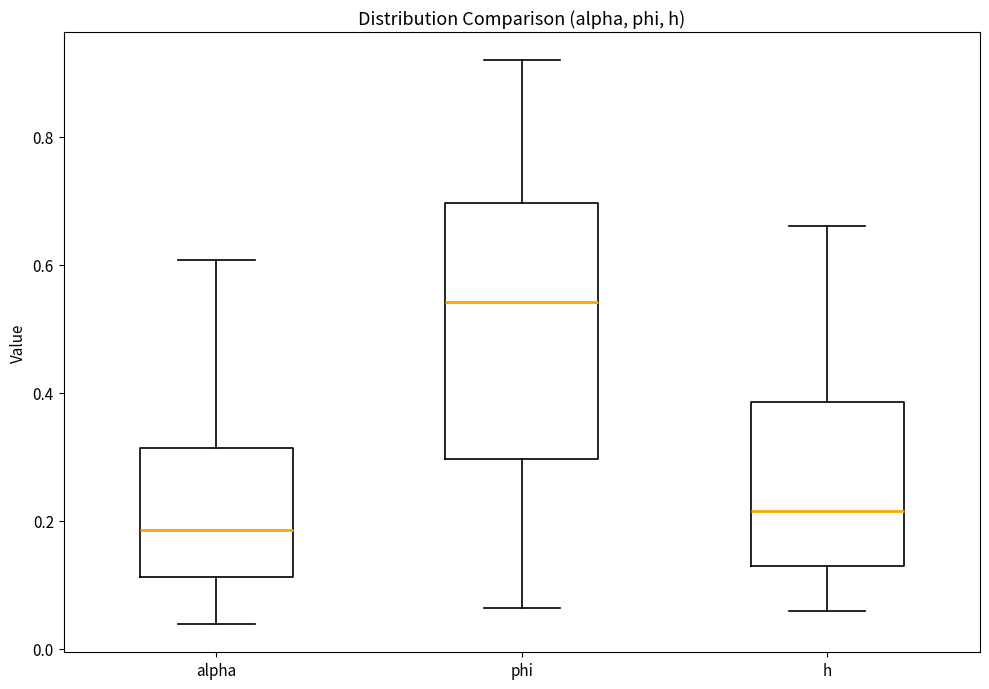

Which box's median line is the highest?

phi